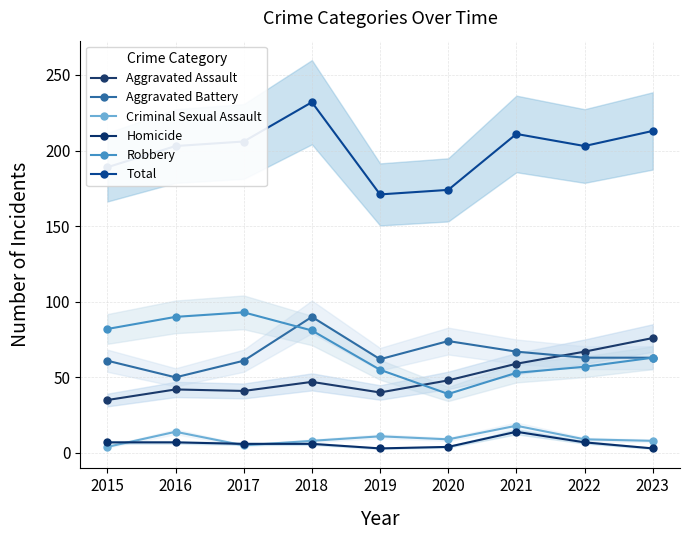

True or false: Robbery and Homicide cross at least once.

False